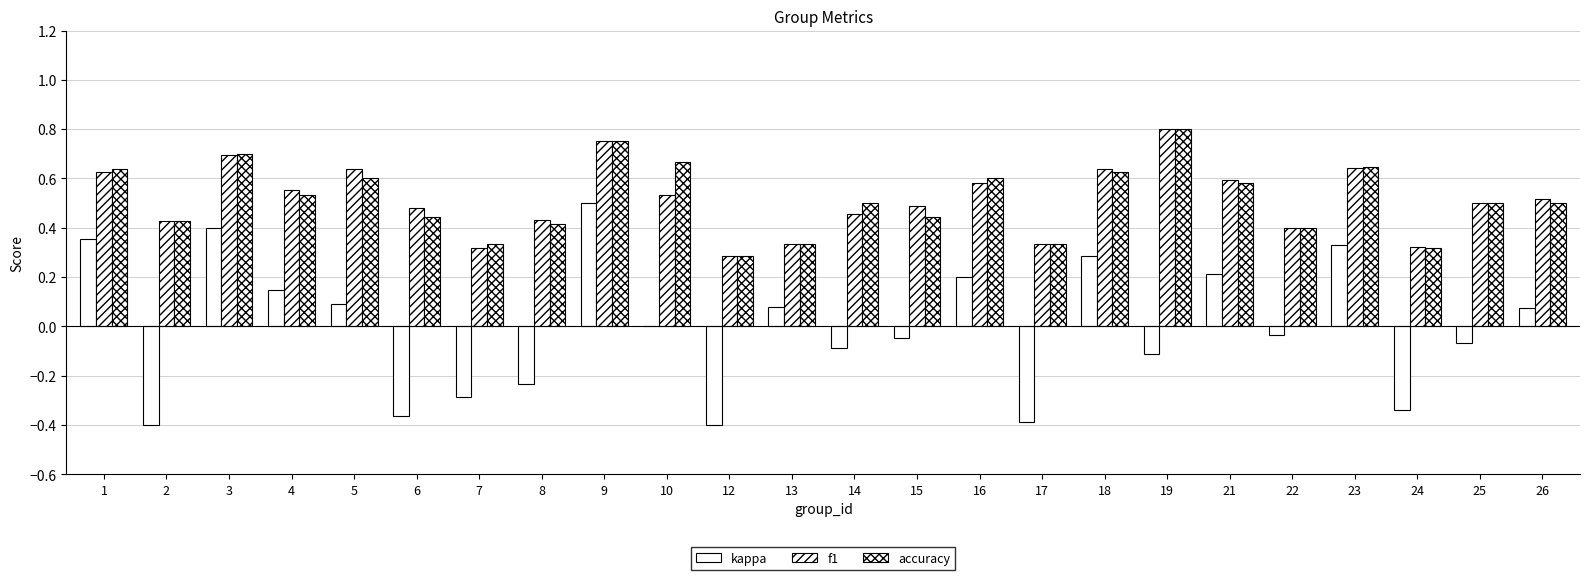

Reading right to left, what are all the values shown in this chart?

kappa: 26=0.1	25=-0.1	24=-0.3	23=0.3	22=-0.0	21=0.2	19=-0.1	18=0.3	17=-0.4	16=0.2	15=-0.0	14=-0.1	13=0.1	12=-0.4	10=0.0	9=0.5	8=-0.2	7=-0.3	6=-0.4	5=0.1	4=0.1	3=0.4	2=-0.4	1=0.4
f1: 26=0.5	25=0.5	24=0.3	23=0.6	22=0.4	21=0.6	19=0.8	18=0.6	17=0.3	16=0.6	15=0.5	14=0.5	13=0.3	12=0.3	10=0.5	9=0.8	8=0.4	7=0.3	6=0.5	5=0.6	4=0.6	3=0.7	2=0.4	1=0.6
accuracy: 26=0.5	25=0.5	24=0.3	23=0.6	22=0.4	21=0.6	19=0.8	18=0.6	17=0.3	16=0.6	15=0.4	14=0.5	13=0.3	12=0.3	10=0.7	9=0.8	8=0.4	7=0.3	6=0.4	5=0.6	4=0.5	3=0.7	2=0.4	1=0.6